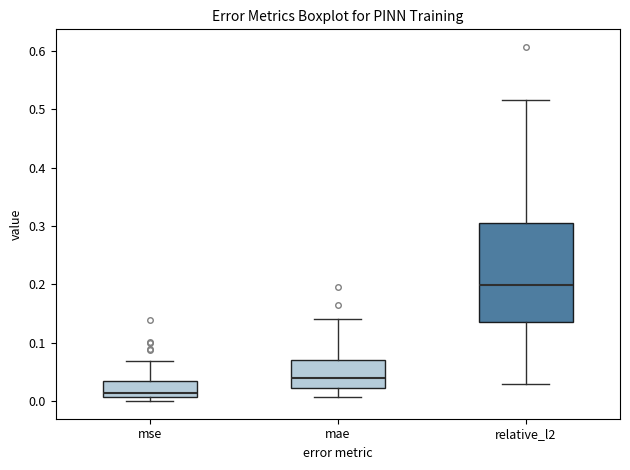

Which box has the lowest median line?

mse